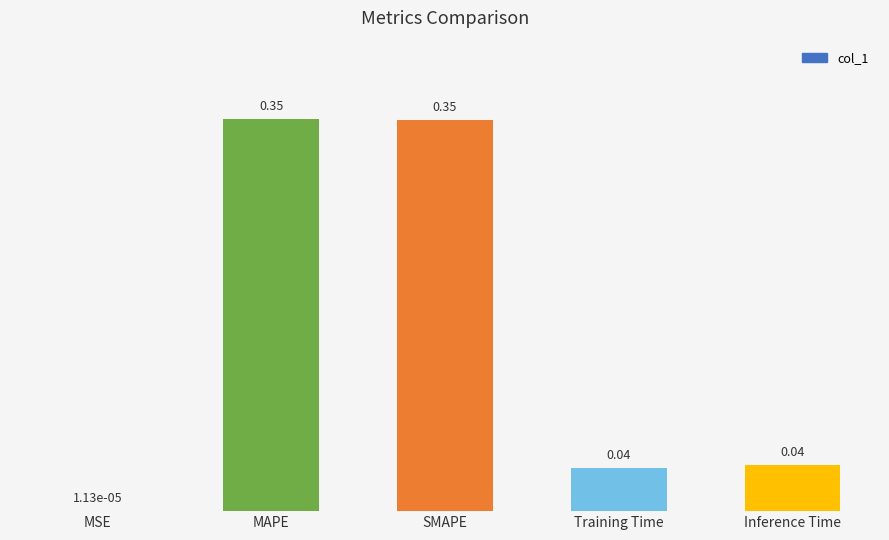

Which has a higher value, MSE or SMAPE?

SMAPE